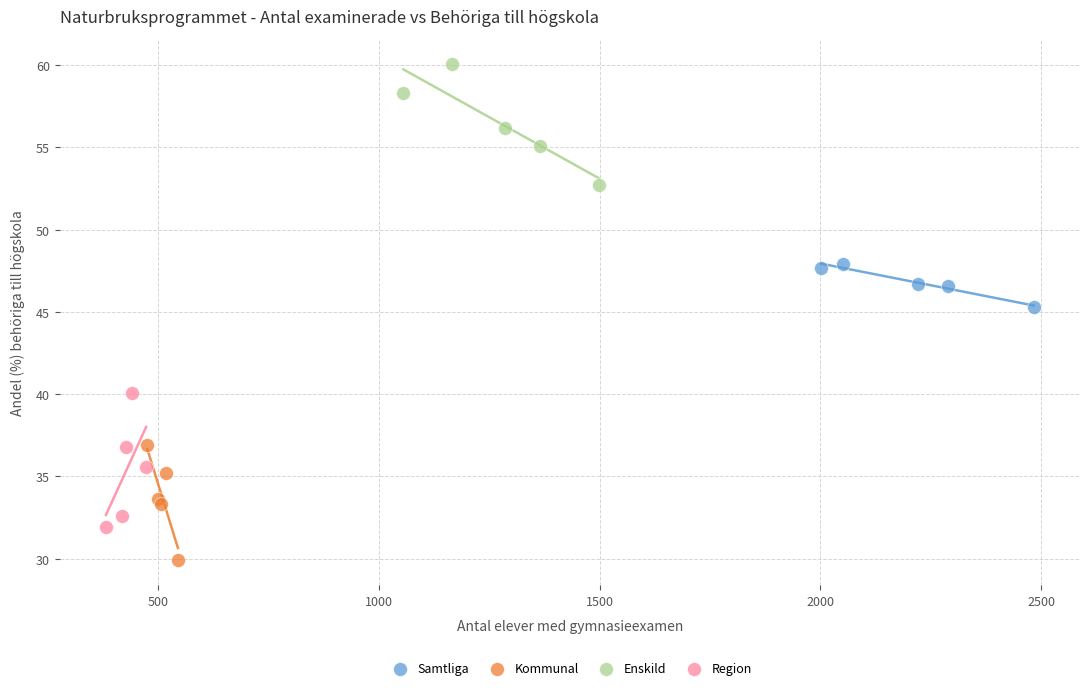

Which series reaches the minimum Y coordinate?

Kommunal